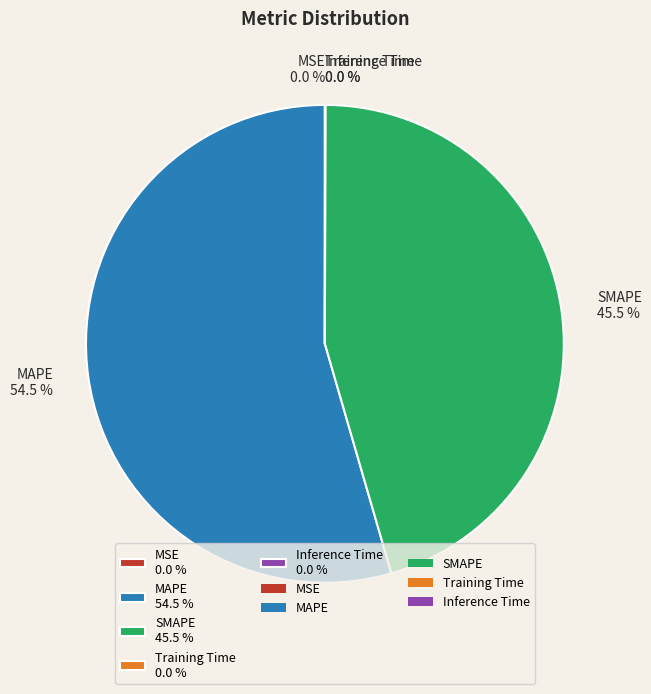

Which slice is the largest?

MAPE